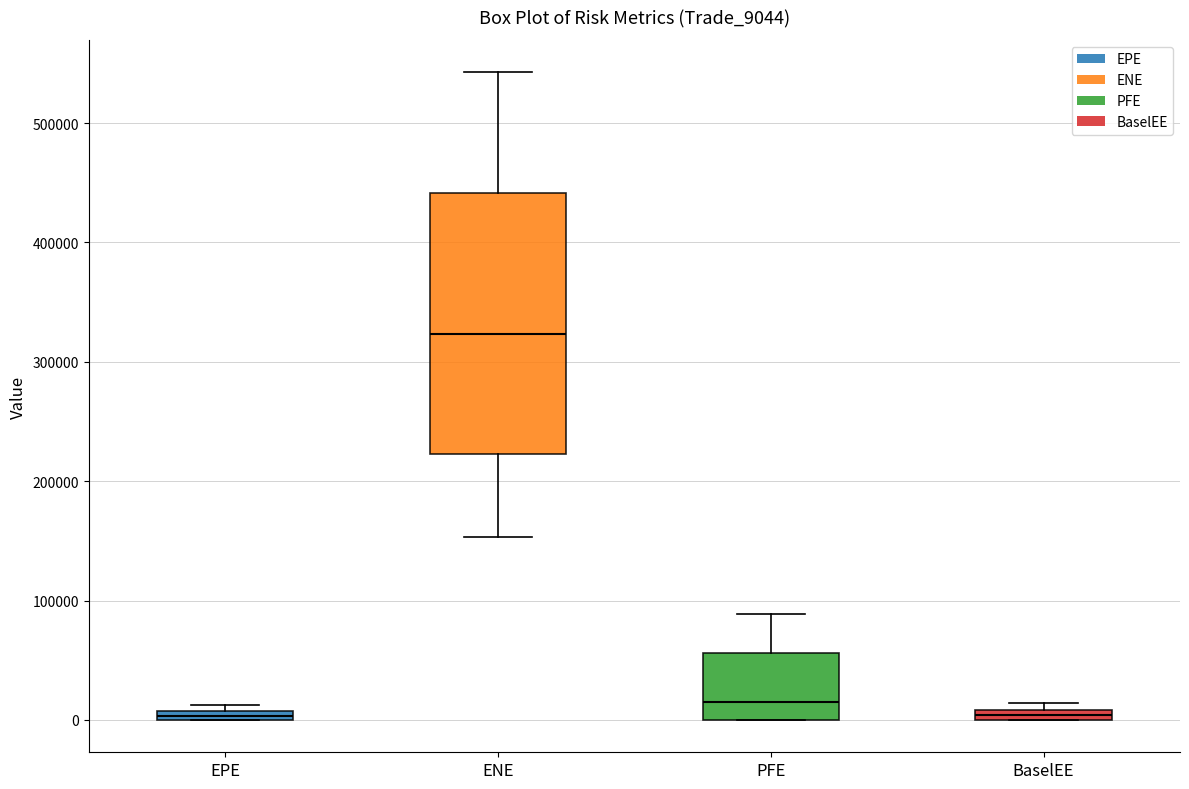

Comparing the boxes themselves (not the whiskers), which one is the tallest?

ENE